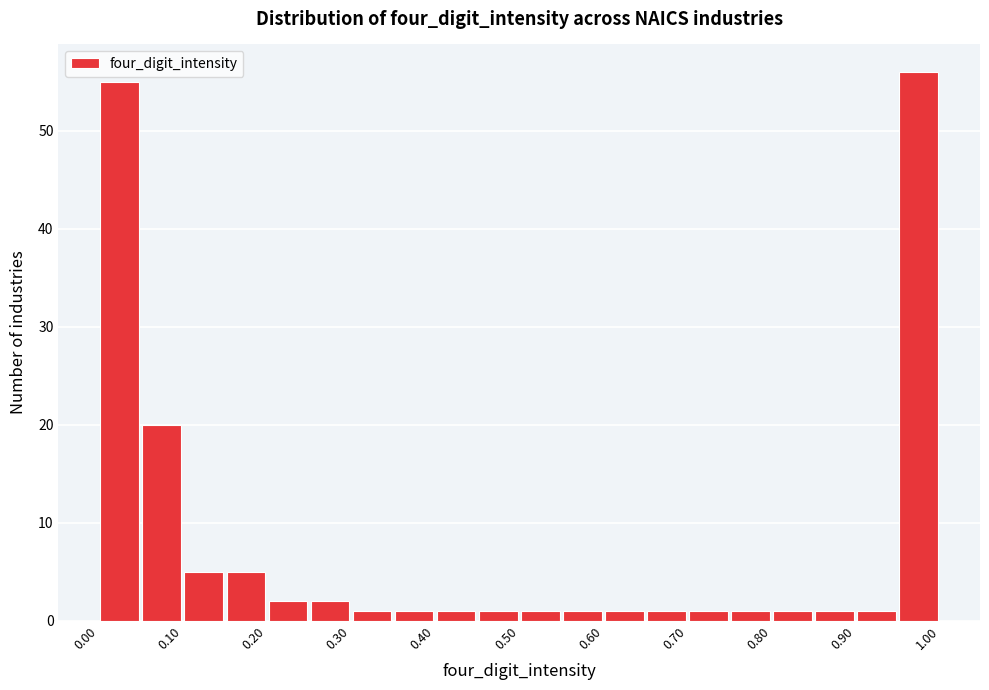

How tall is the bar that spans 0.70 to 0.75 on the x-axis? Neither the bar edges nor the heights are printed on the chart, so give them approximately, as read against the axes.

1